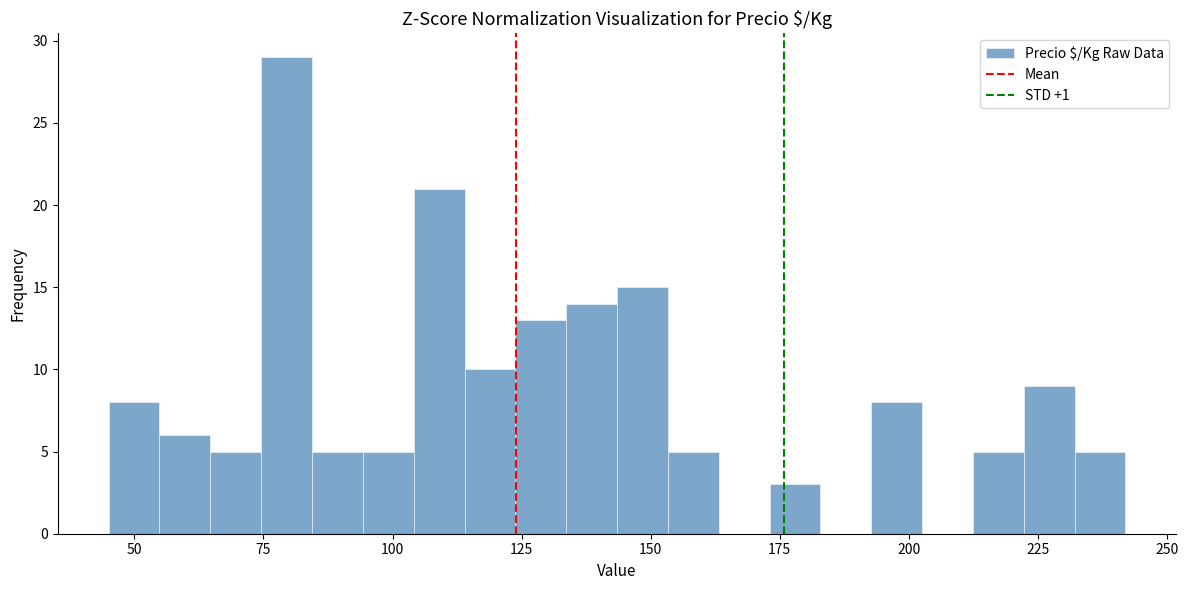

Around what value on the x-axis is the tallest bar? Give the approximate position of its centre, as read against the axis.

80